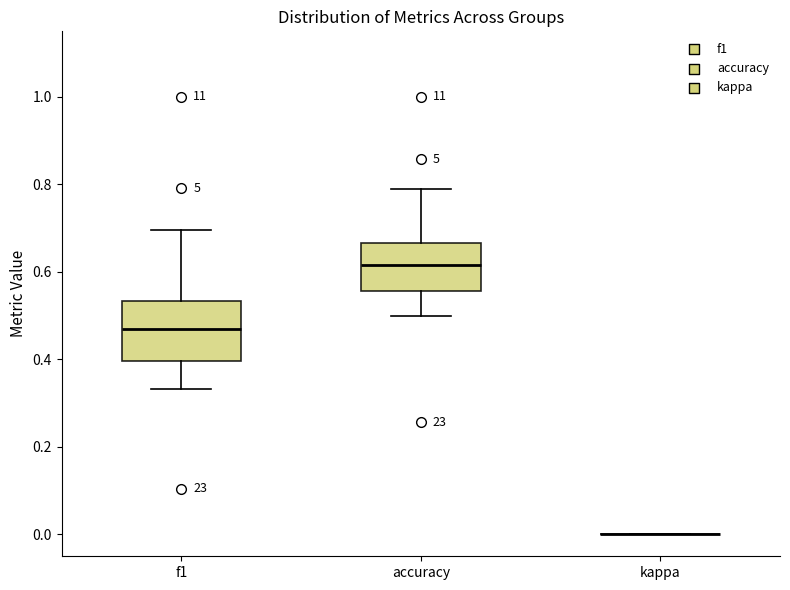

Where does the lower whisker of the box for f1 end on the y-axis? The values are not printed on the chart, so give them approximately, as read against the axis.

0.34